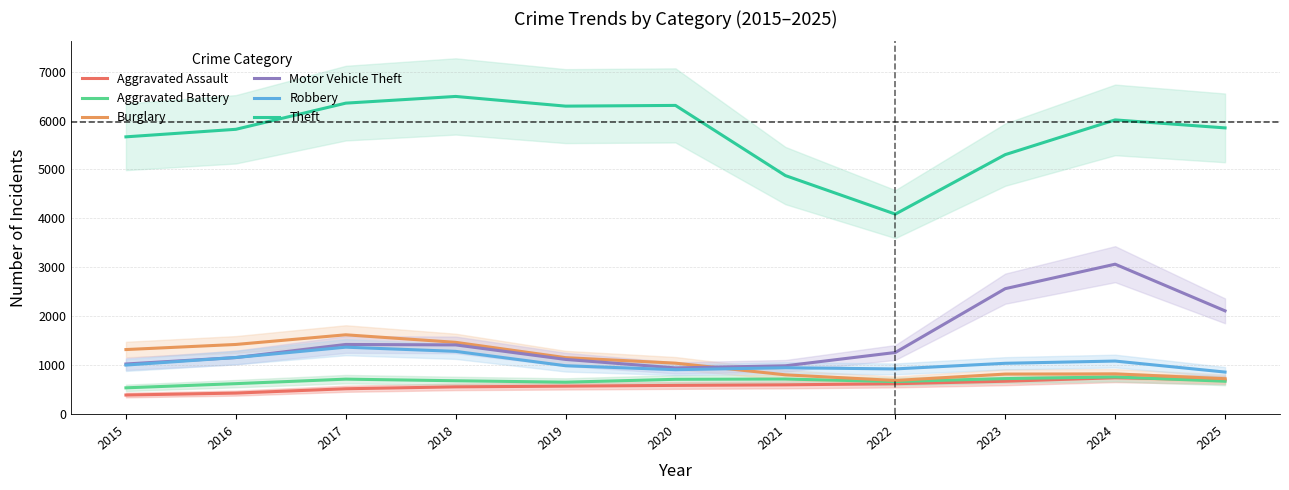

How many lines are shown in the chart?

6